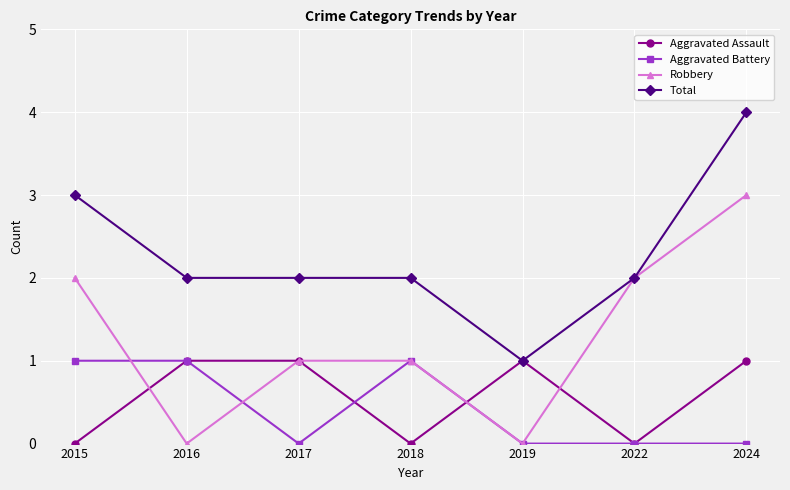

What is the highest value of the Total series?

4